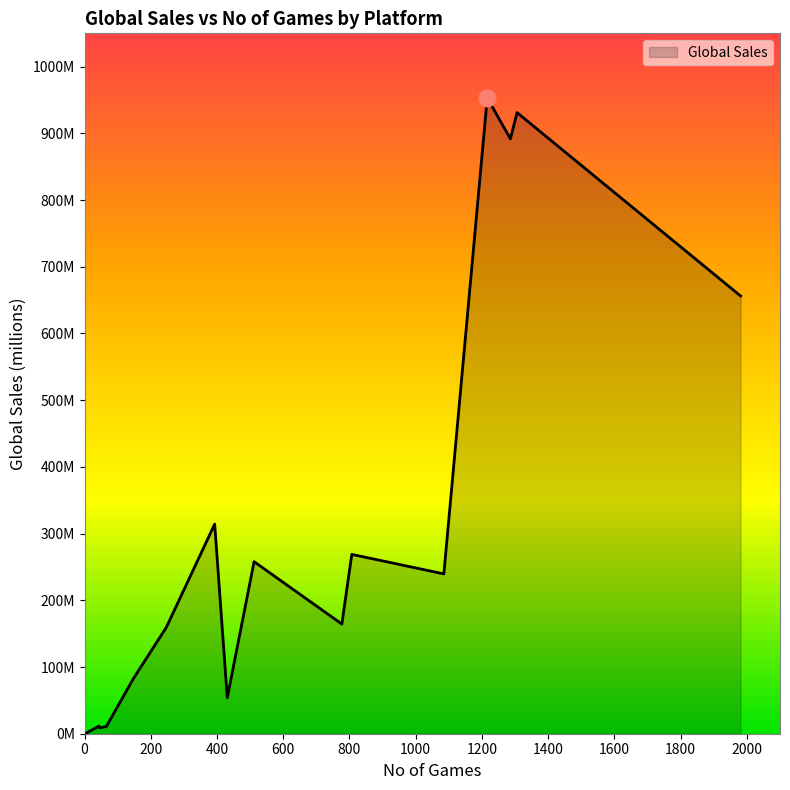

Is this an area chart (filled region under the line)?

Yes